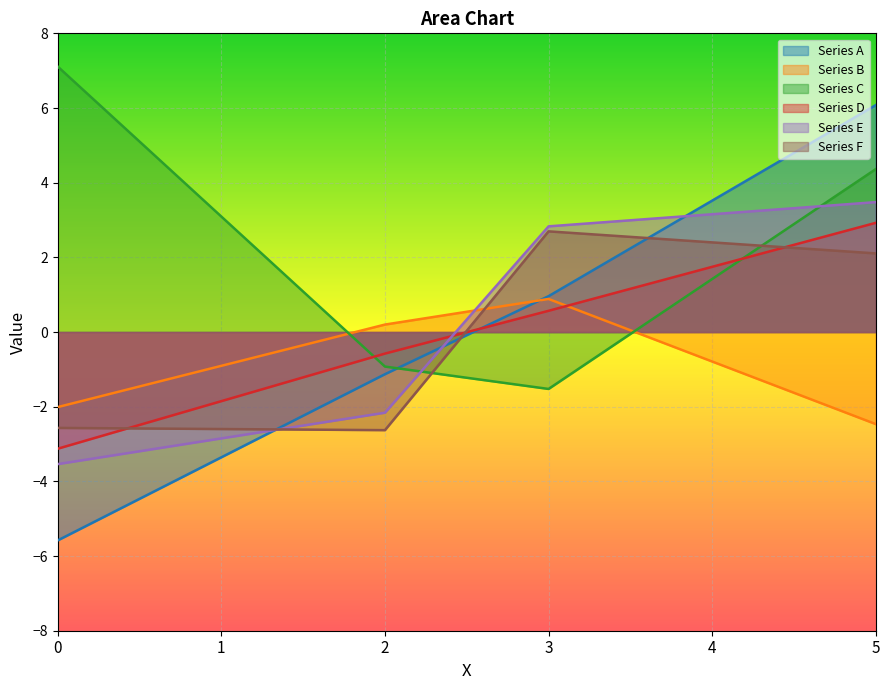

What is the value of the Series B point at the 1st from the left?

-2.0